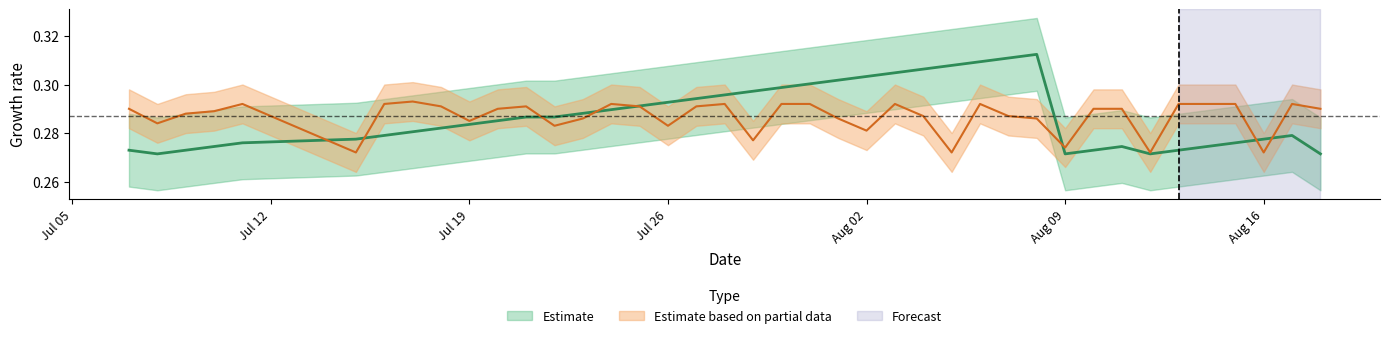

Is this an area chart (filled region under the line)?

No